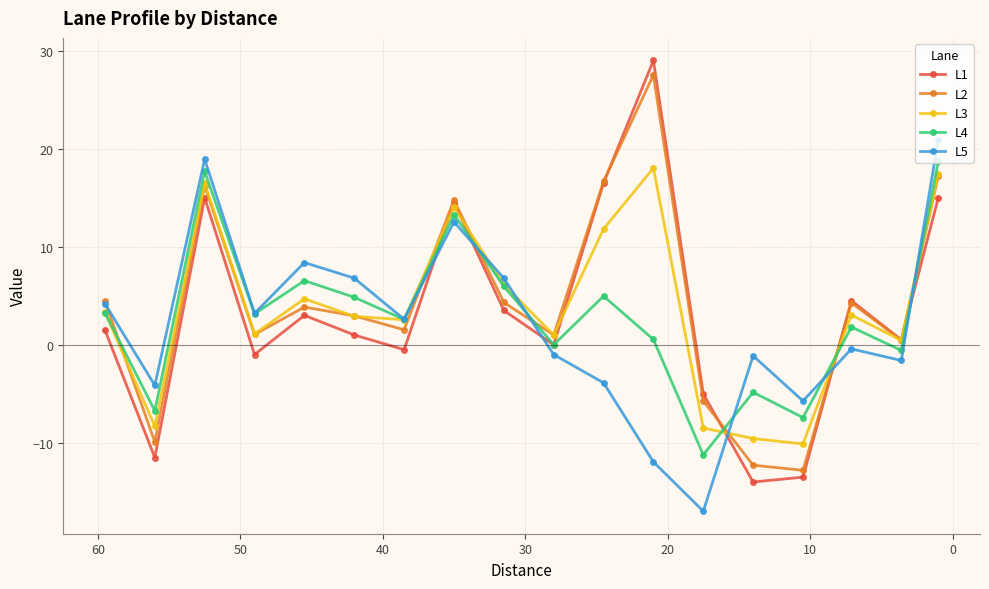

How many distinct data groups are displayed?

5